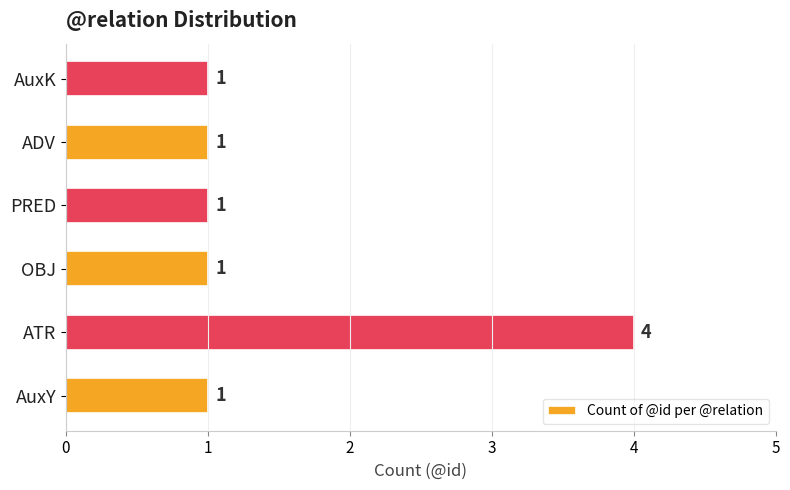

What is the sum of all values?

9